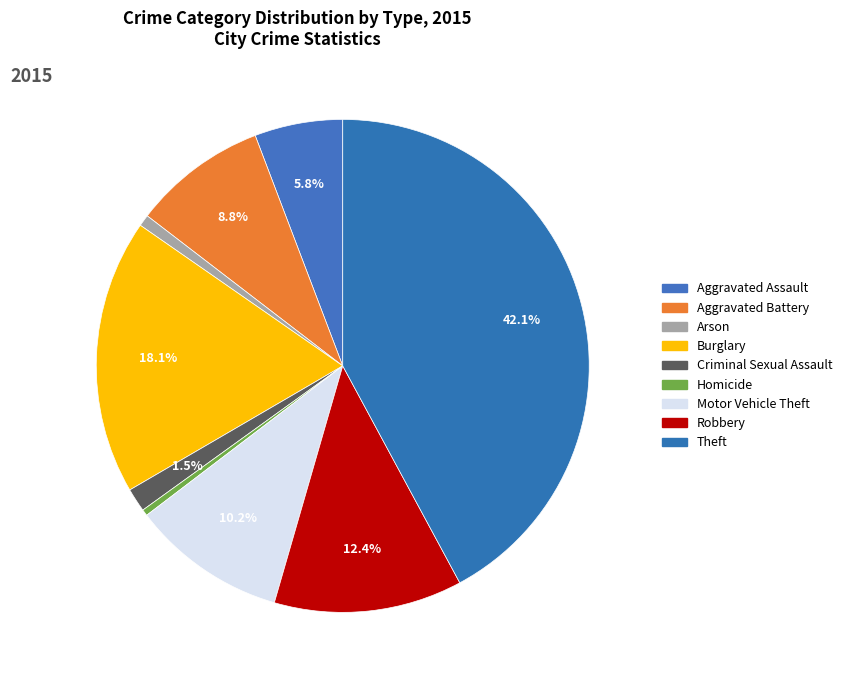

To the nearest percent, what percentage of the pie is Motor Vehicle Theft?

10%